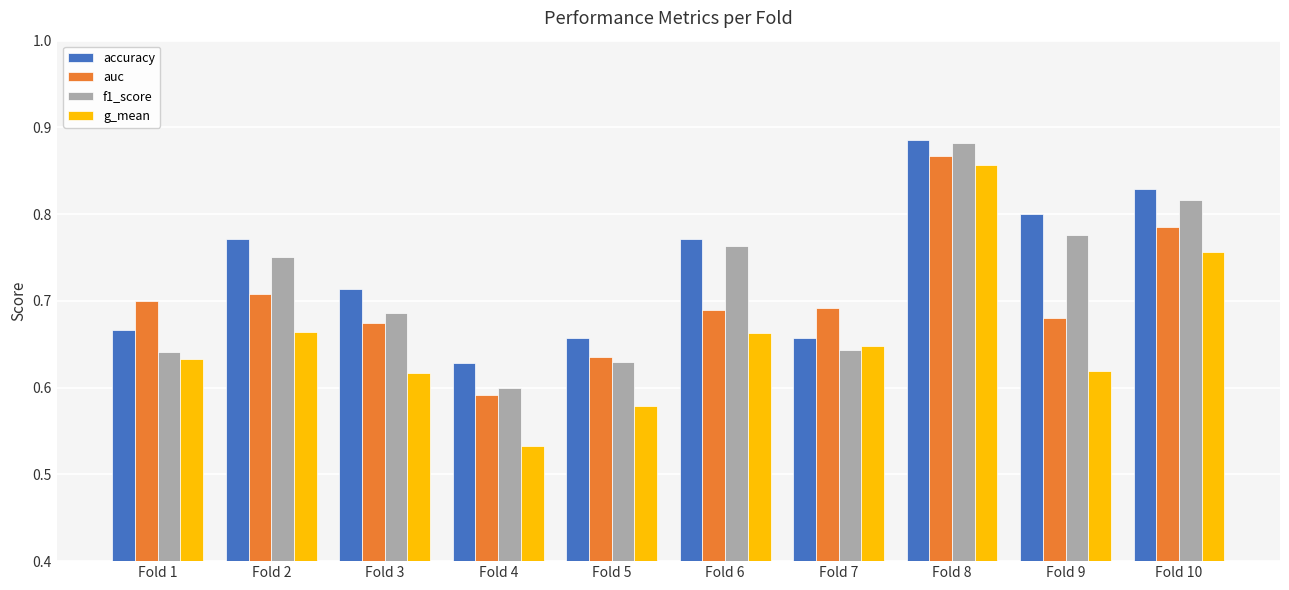

What is the difference between the f1_score values at Fold 4 and Fold 2?

0.2